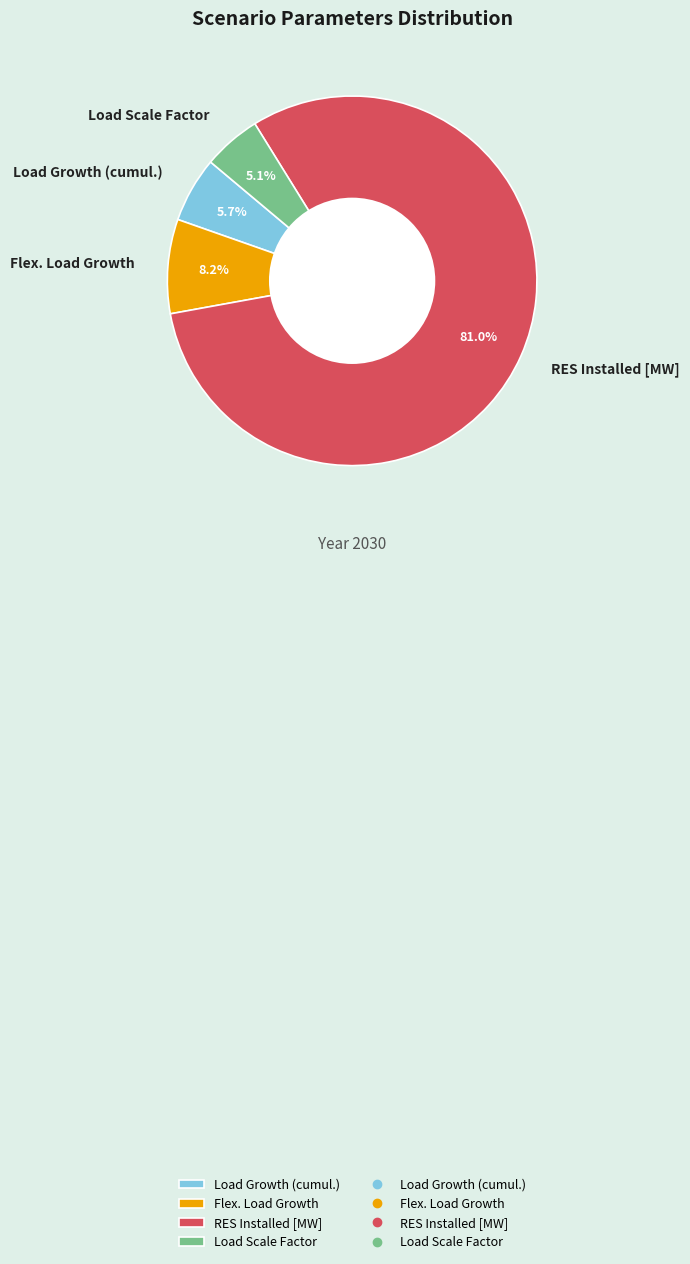

Which slice is the smallest?

Load Scale Factor